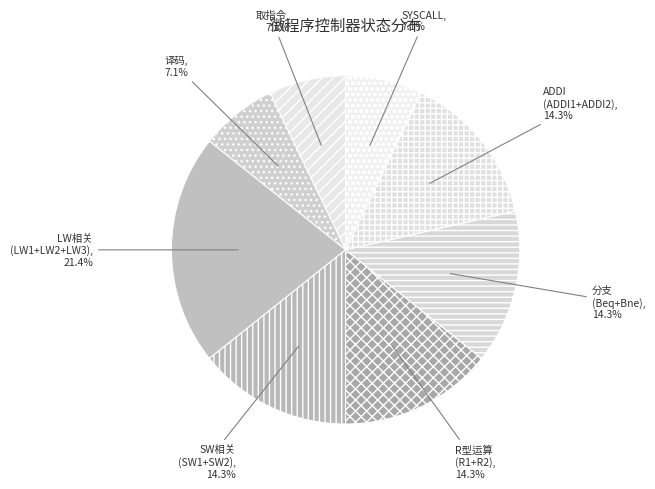

How many slices are in this pie chart?

8